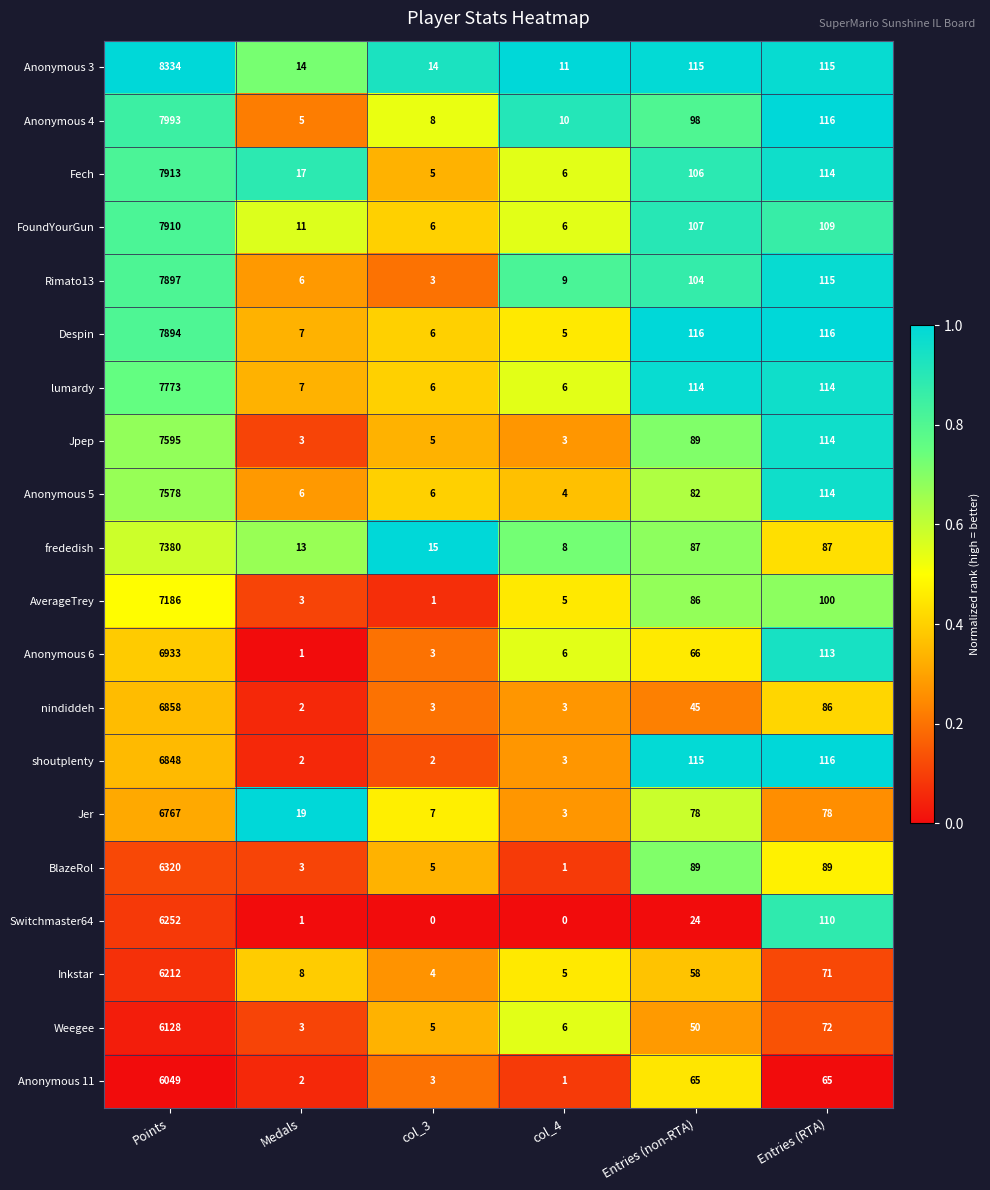

True or false: Anonymous 3 has a value of 11 at col_4.

True